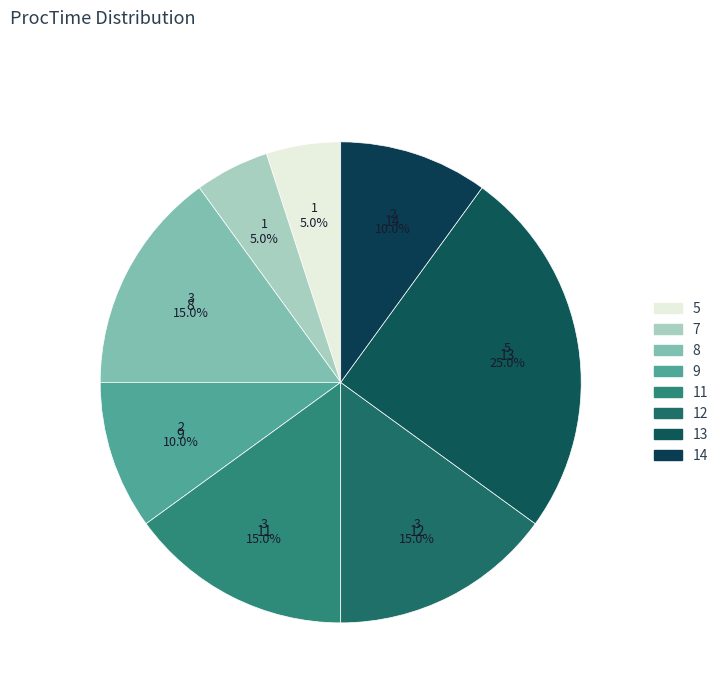

What percentage is the 9 slice, to the nearest percent?

10%